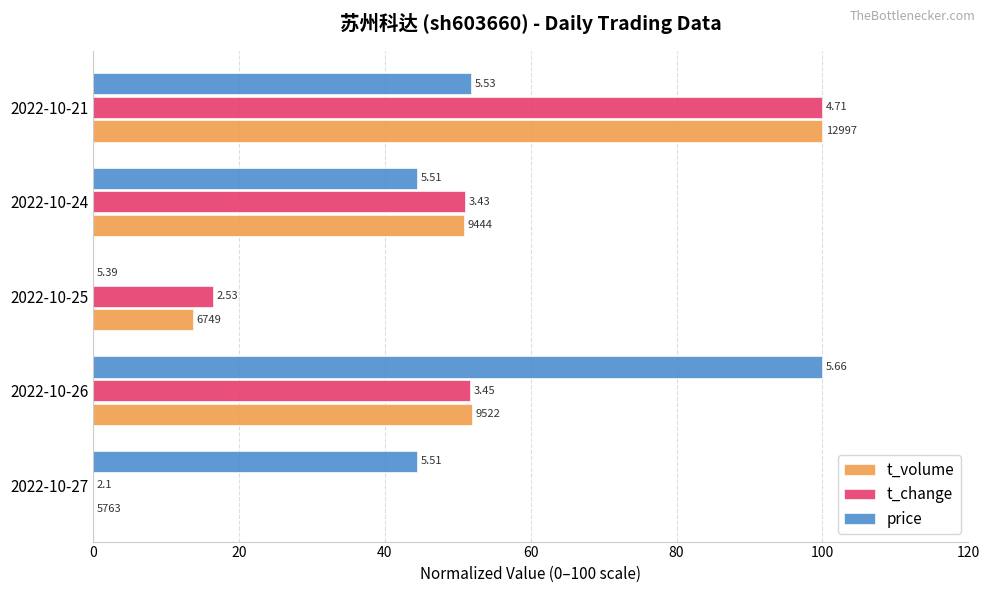

What are all the series names shown in the legend?

t_volume, t_change, price